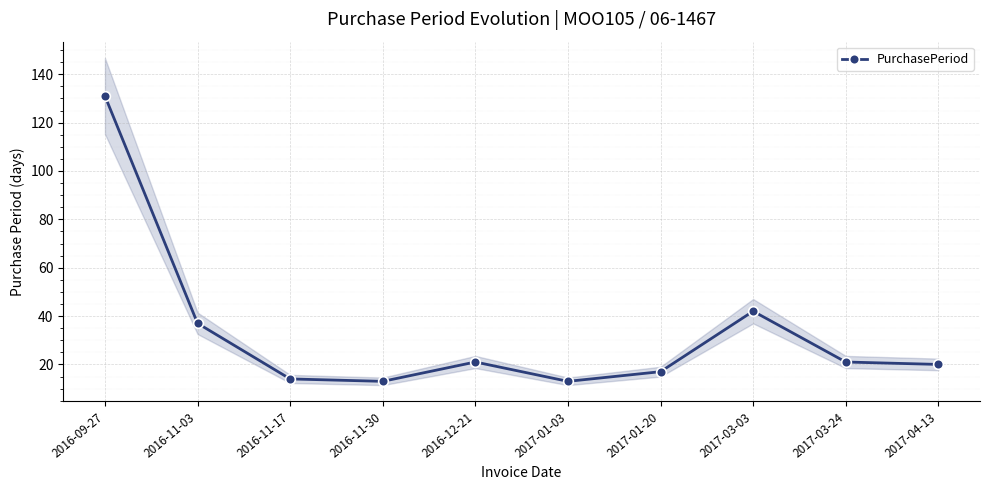

What is the smallest value displayed?

13